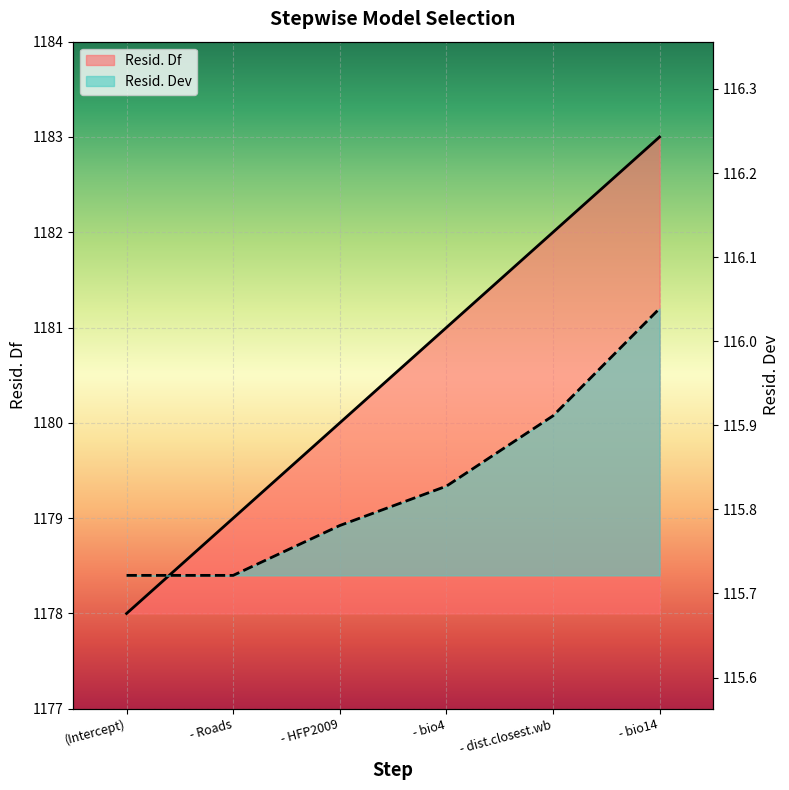

At - bio14, list the series in order from largest to smallest.

Resid. Df, Resid. Dev